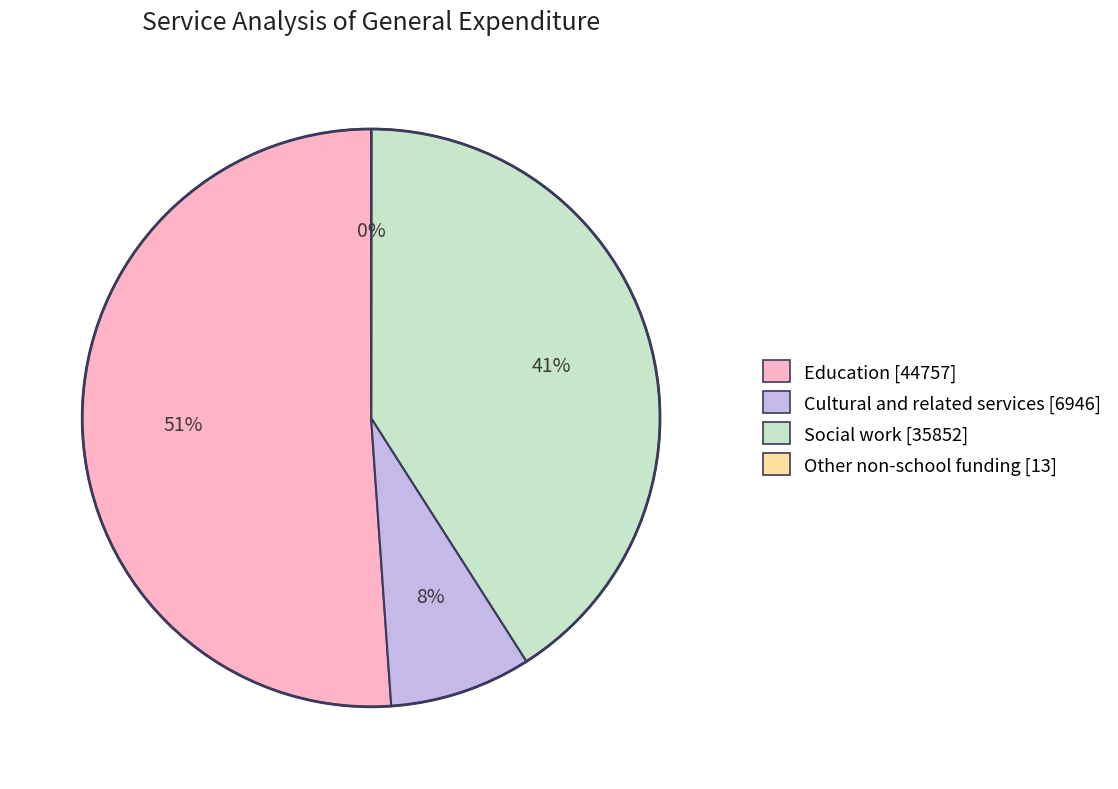

To the nearest percent, what is the difference between the largest and smallest slice percentages?

51%